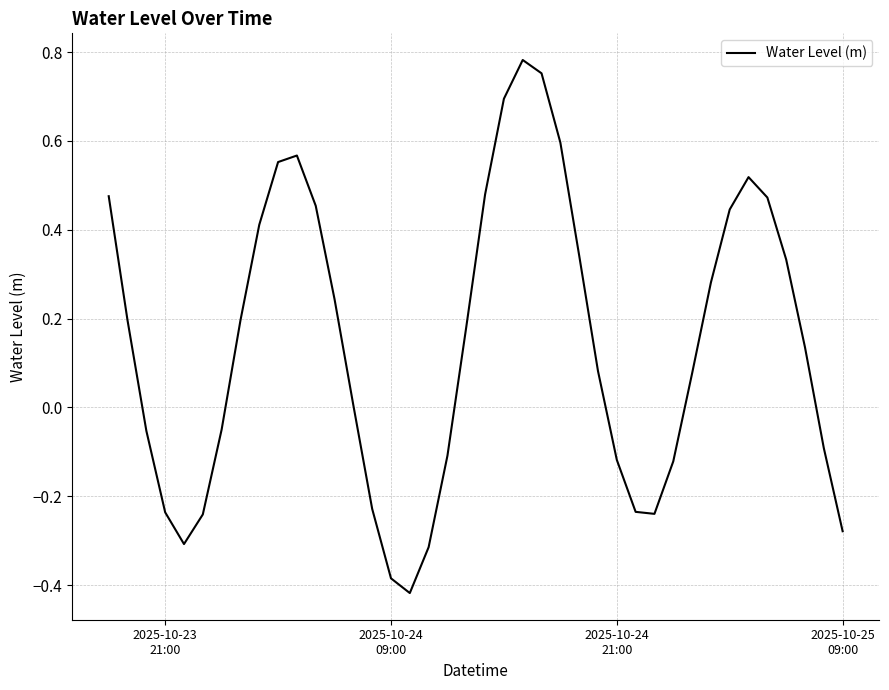

Does the chart have visible grid lines?

Yes